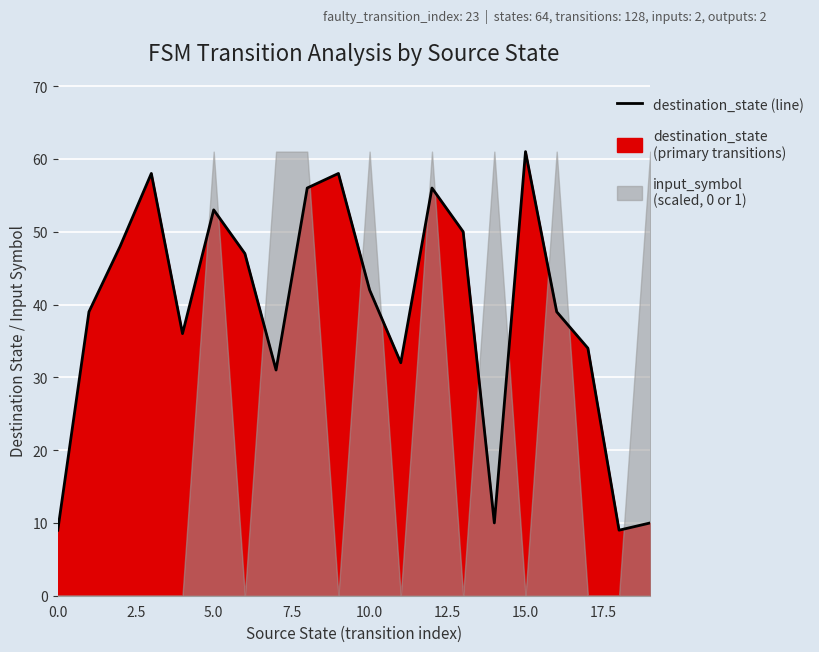

How many lines are shown in the chart?

1